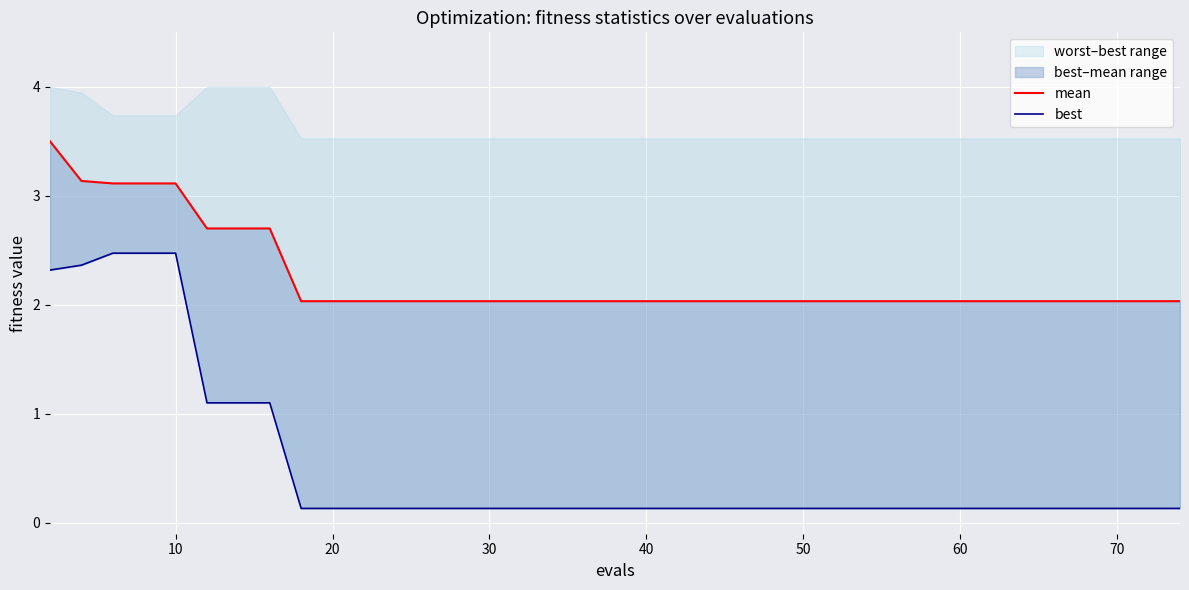

Reading right to left, extract all data points from this chart.

mean: 2.0	2.0	2.0	2.0	2.0	2.0	2.0	2.0	2.0	2.0	2.0	2.0	2.0	2.0	2.0	2.0	2.0	2.0	2.0	2.0	2.0	2.0	2.0	2.0	2.0	2.0	2.0	2.0	2.0	2.0	2.0	2.0	2.7	2.7	2.7	3.1	3.1	3.1	3.1	3.5
best: 0.1	0.1	0.1	0.1	0.1	0.1	0.1	0.1	0.1	0.1	0.1	0.1	0.1	0.1	0.1	0.1	0.1	0.1	0.1	0.1	0.1	0.1	0.1	0.1	0.1	0.1	0.1	0.1	0.1	0.1	0.1	0.1	1.1	1.1	1.1	2.5	2.5	2.5	2.4	2.3